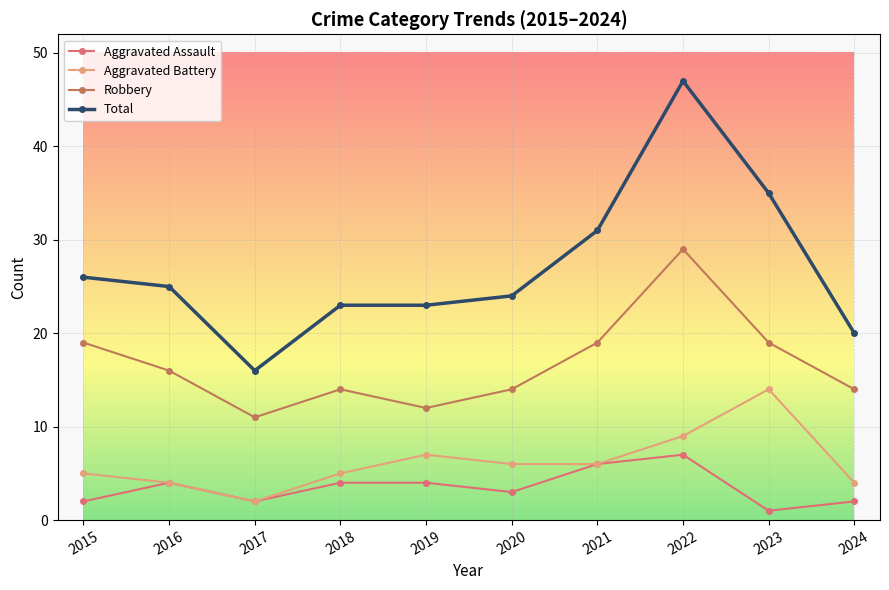

How many categories are shown in the chart?

10